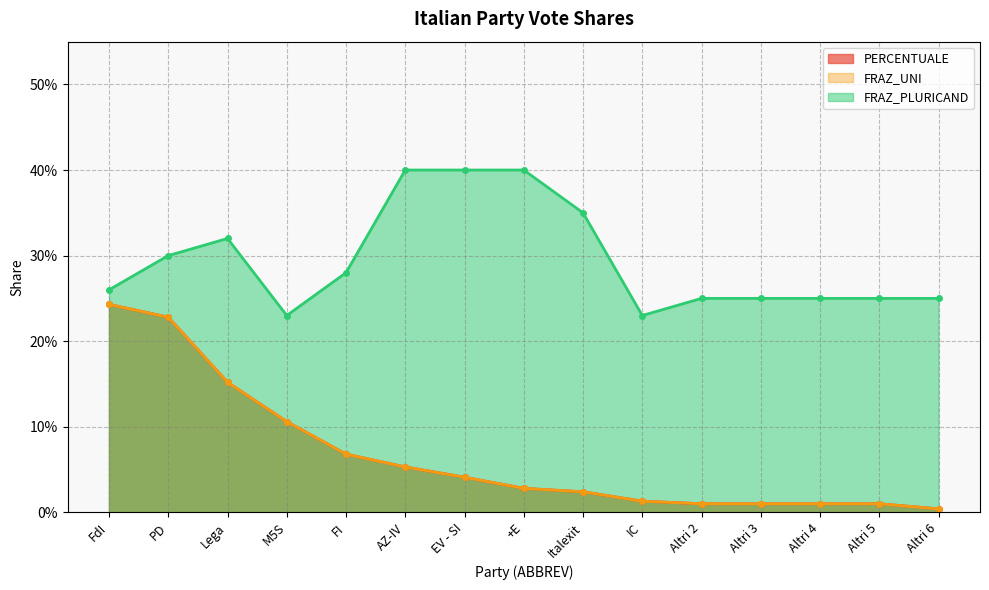

Between M5S and +E, which series saw the biggest shift?

FRAZ_PLURICAND